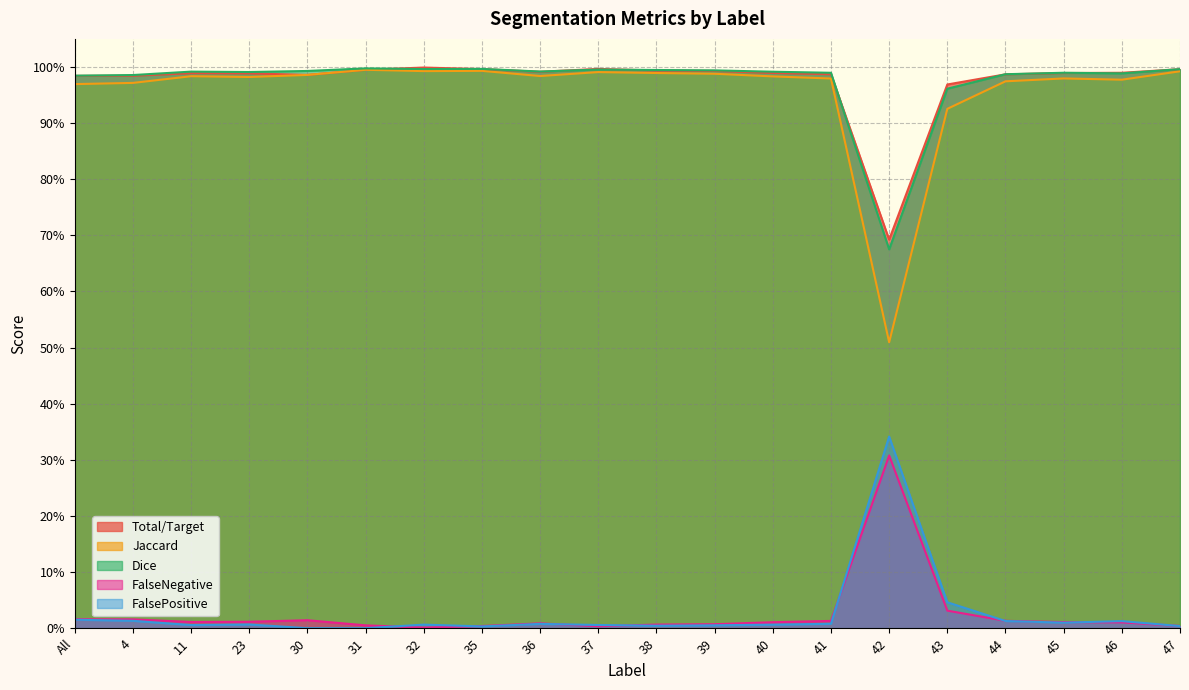

At which label is Total/Target closest to 0?

42